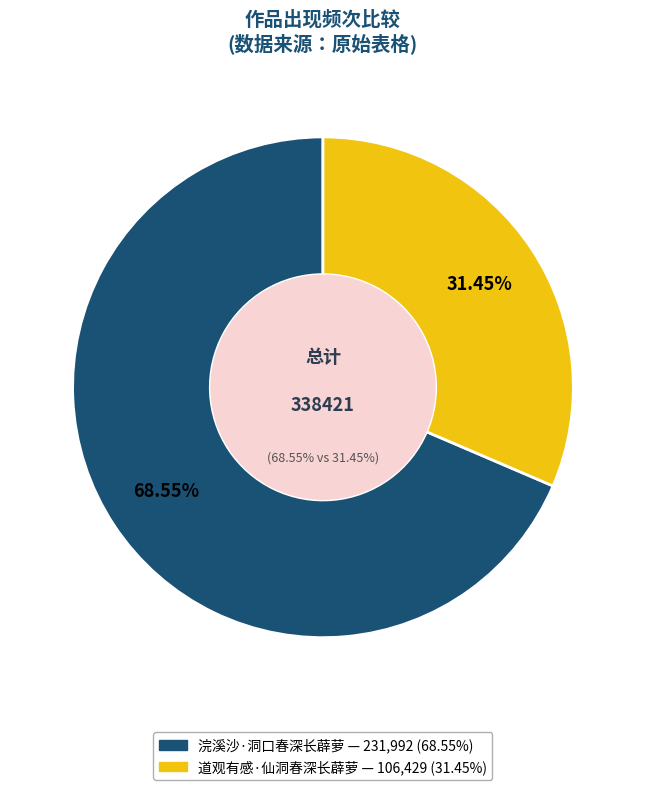

Which category has the smallest portion of the pie?

道观有感·仙洞春深长薜萝